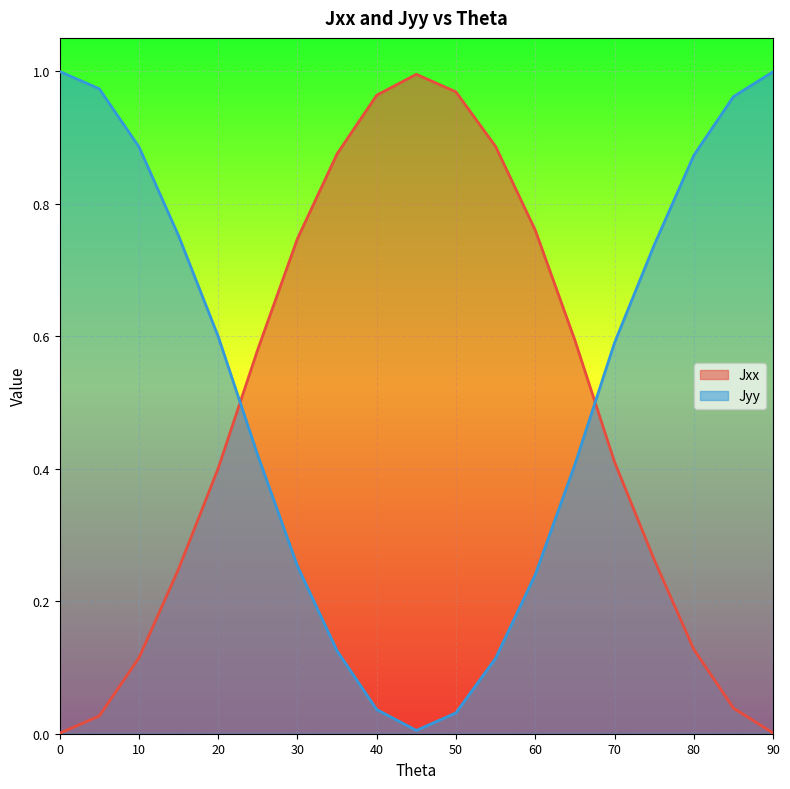

Reading left to right, what are all the values shown in this chart?

Jxx: 0=0.0	5=0.0	10=0.1	15=0.2	20=0.4	25=0.6	30=0.7	35=0.9	40=1.0	45=1.0	50=1.0	55=0.9	60=0.8	65=0.6	70=0.4	75=0.3	80=0.1	85=0.0	90=0.0
Jyy: 0=1.0	5=1.0	10=0.9	15=0.8	20=0.6	25=0.4	30=0.3	35=0.1	40=0.0	45=0.0	50=0.0	55=0.1	60=0.2	65=0.4	70=0.6	75=0.7	80=0.9	85=1.0	90=1.0